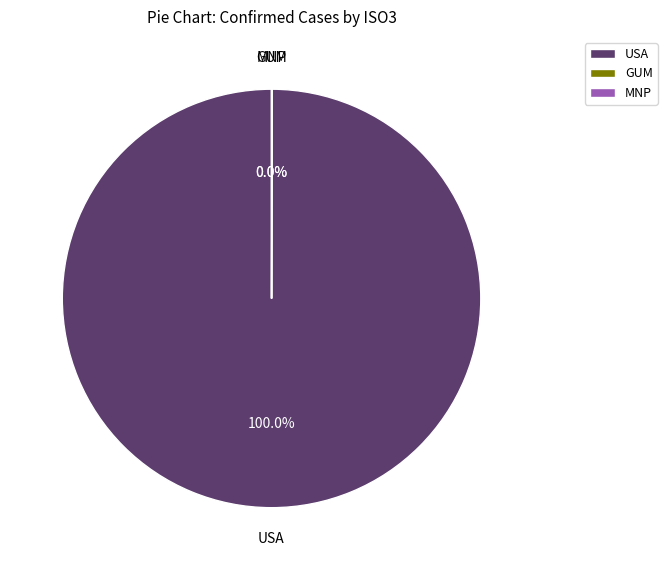

Which category has the biggest portion of the pie?

USA